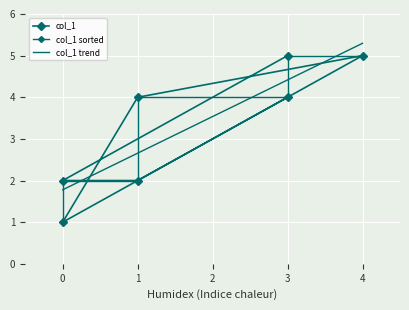

True or false: col_1 trend has more than 0 interior local peaks.

False